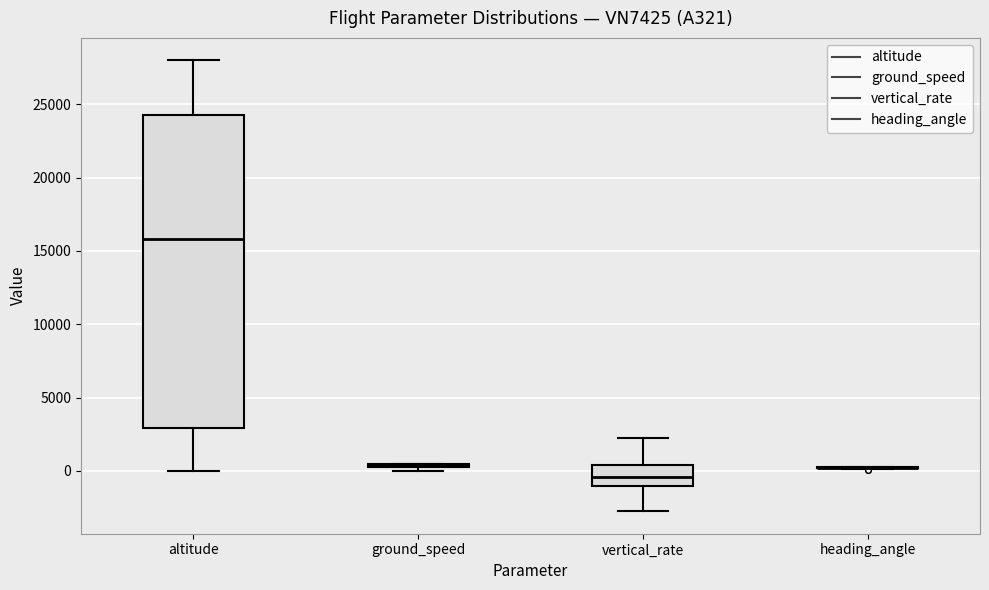

Reading left to right, read every box against the y-axis: the position of its median line, the range the box covers, and the ends of its whiskers. The values are not printed on the chart, so give them approximately, as read against the axis.

altitude: median 16000, box 3000 to 24500, whiskers 0 to 28000
ground_speed: box collapsed to a line at 500, whiskers 0 to 500
vertical_rate: median -500, box -1000 to 500, whiskers -3000 to 2000
heading_angle: box collapsed to a line at 0, whiskers 0 to 0